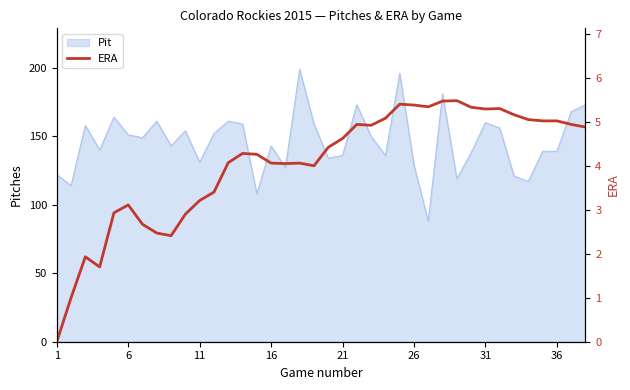

What is the minimum value for Pit?

88